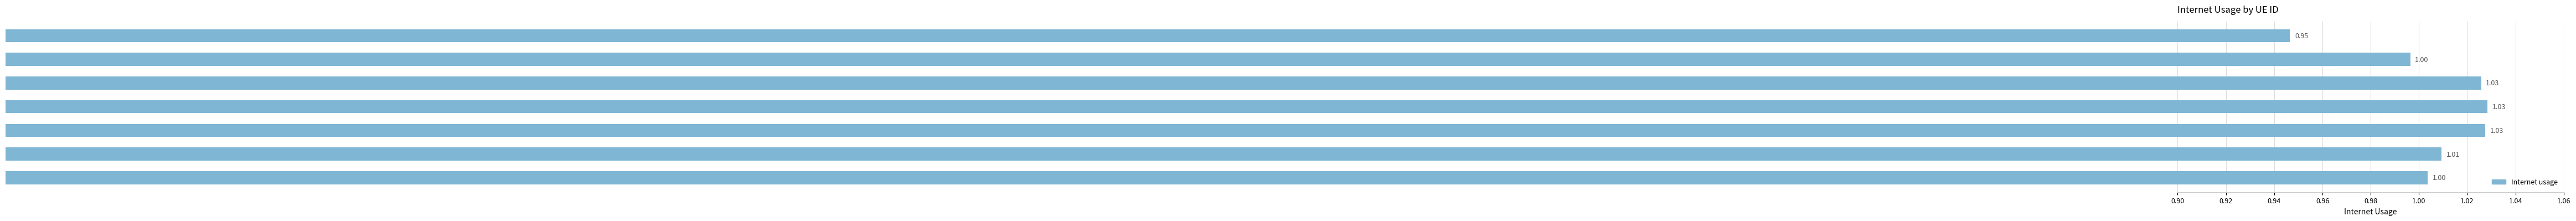

Which has a higher value, 720570 or 438685?

720570